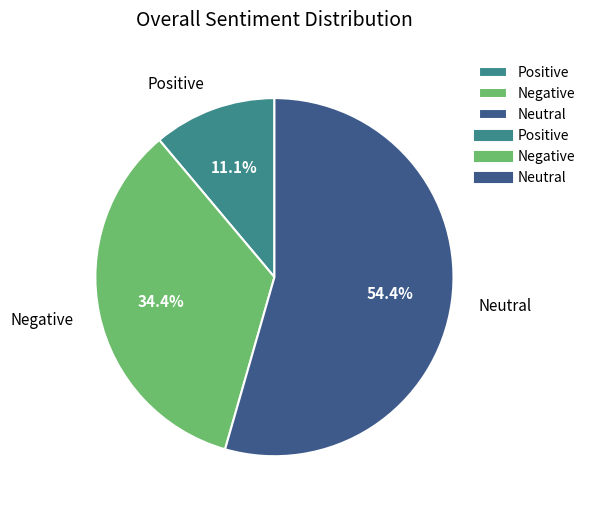

Between Negative and Positive, which is larger?

Negative